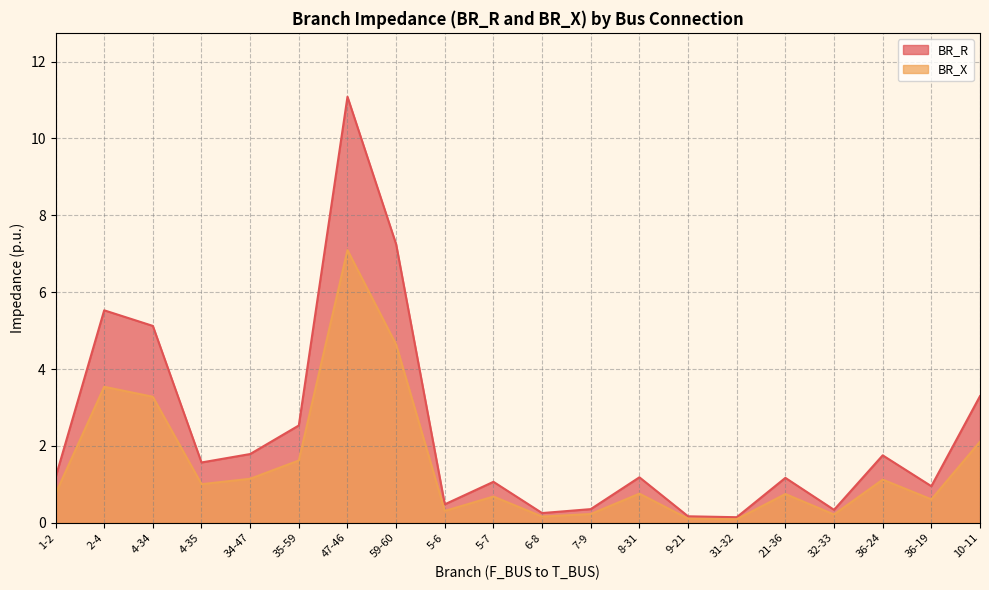

How many interior local valleys does the BR_X series have?

6